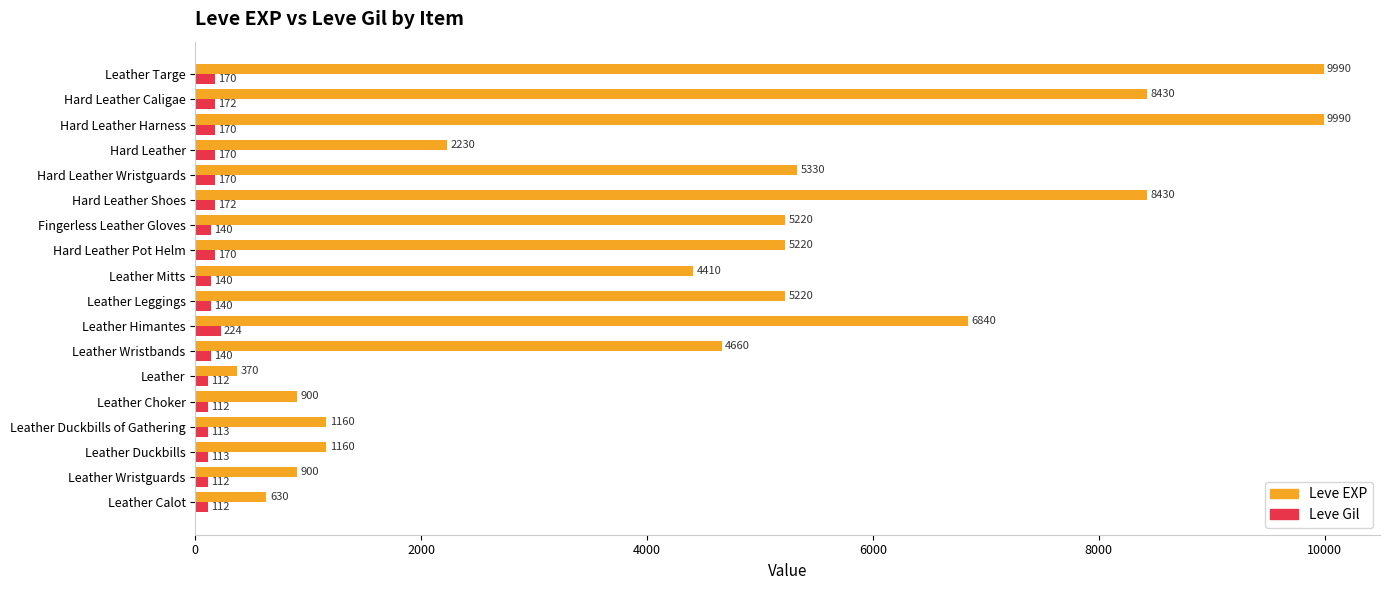

At how many categories does at least one series exceed 1231?

12